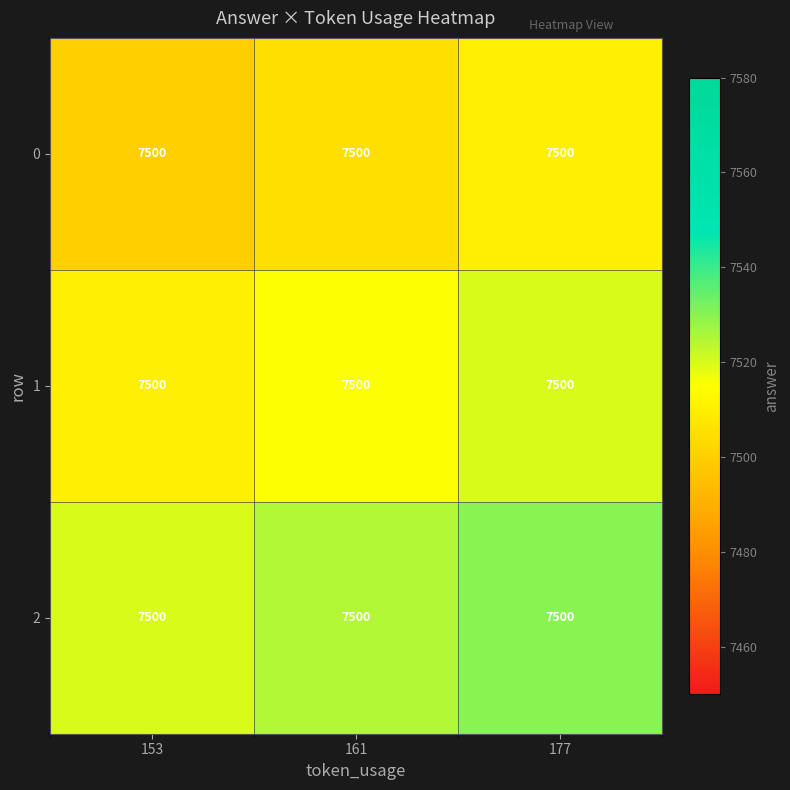

What is the total value across all series at 177?

22560